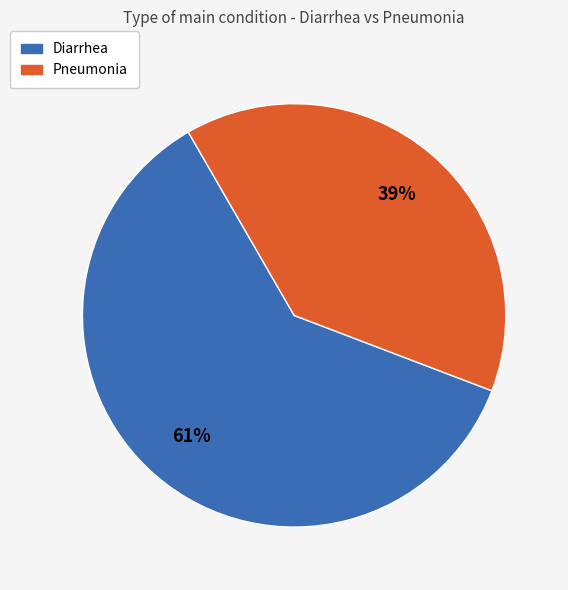

Rank the categories by value from highest to lowest.

Diarrhea, Pneumonia